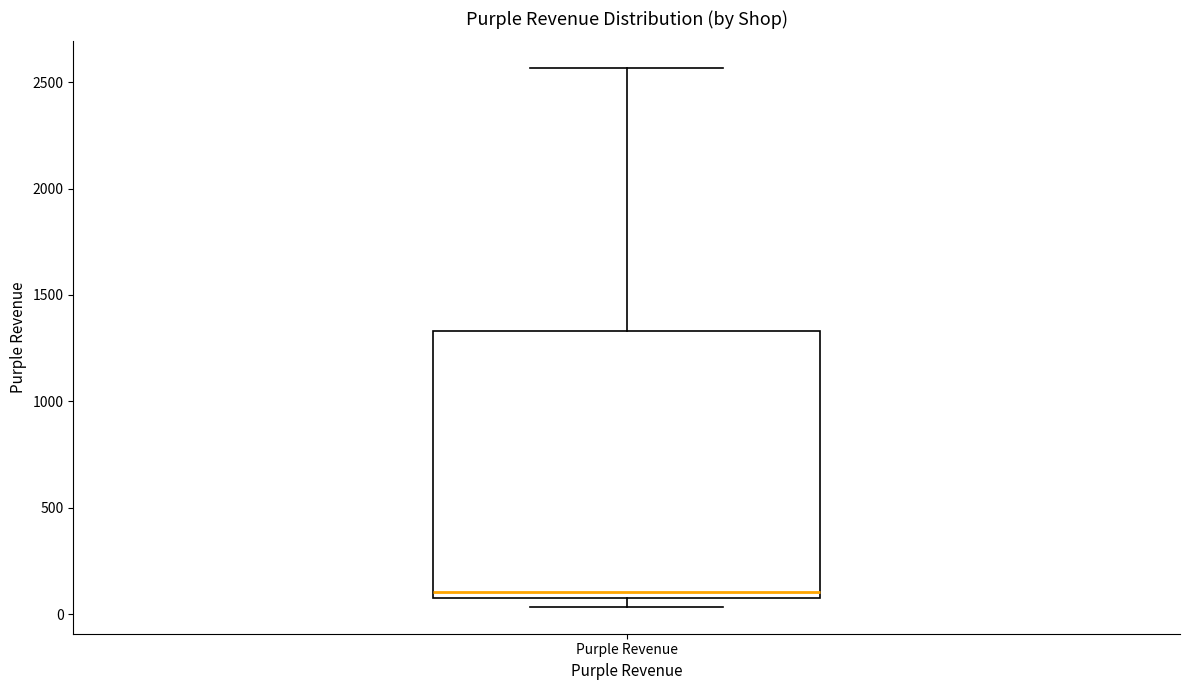

Read this box plot against the y-axis: the position of the median line, the range covered by the box, and the ends of both whiskers. The values are not printed on the chart, so give them approximately, as read against the axis.

median 100 (just above the box's lower edge), box 100 to 1350, whiskers 50 to 2550